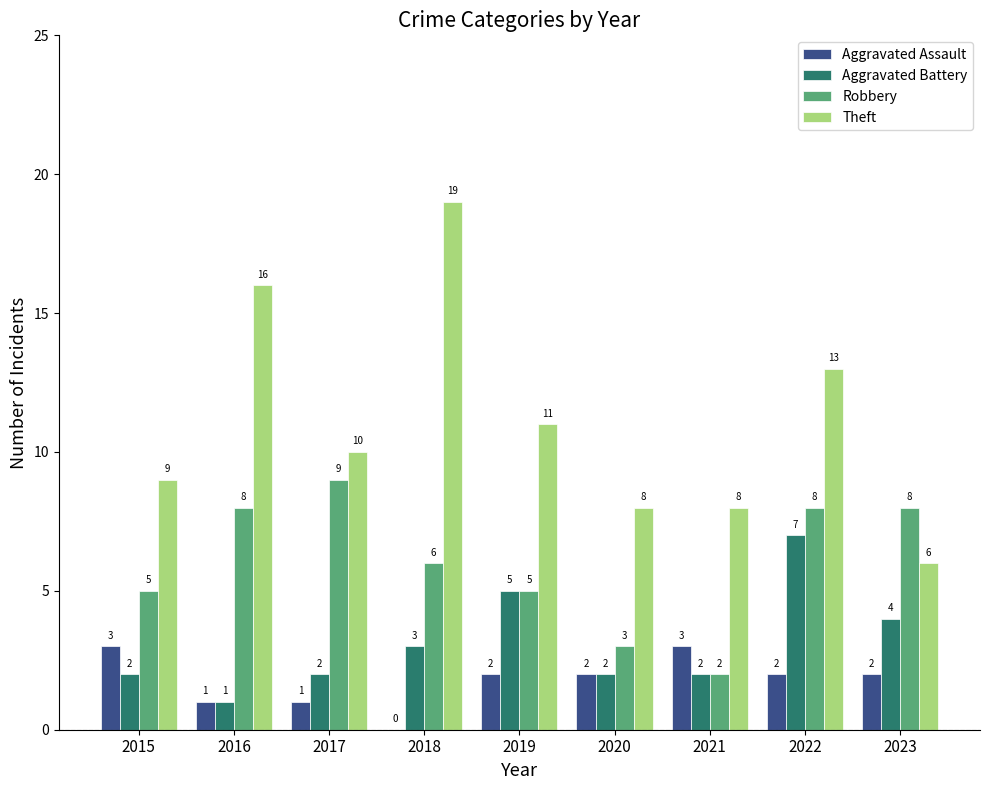

What is the greatest value displayed?

19